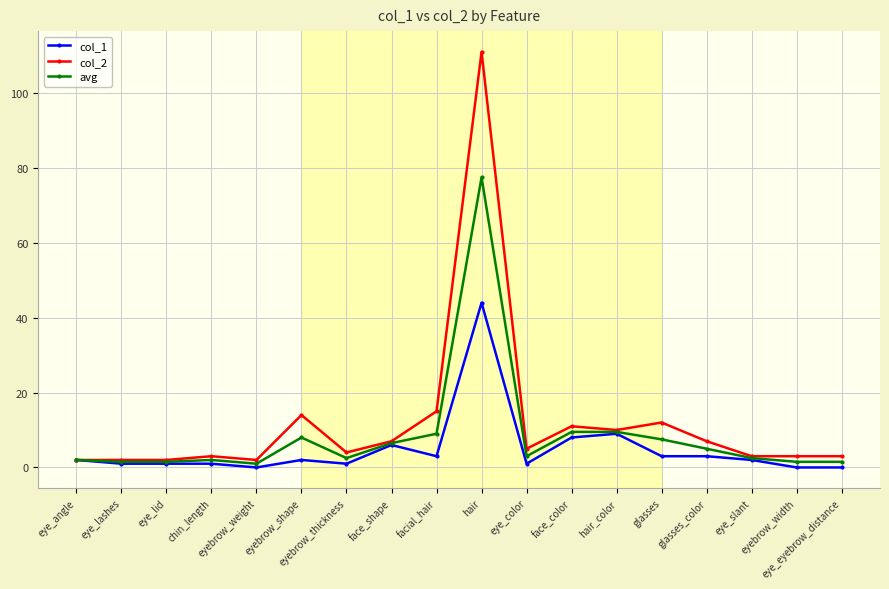

What is the average value of the avg series?

8.4